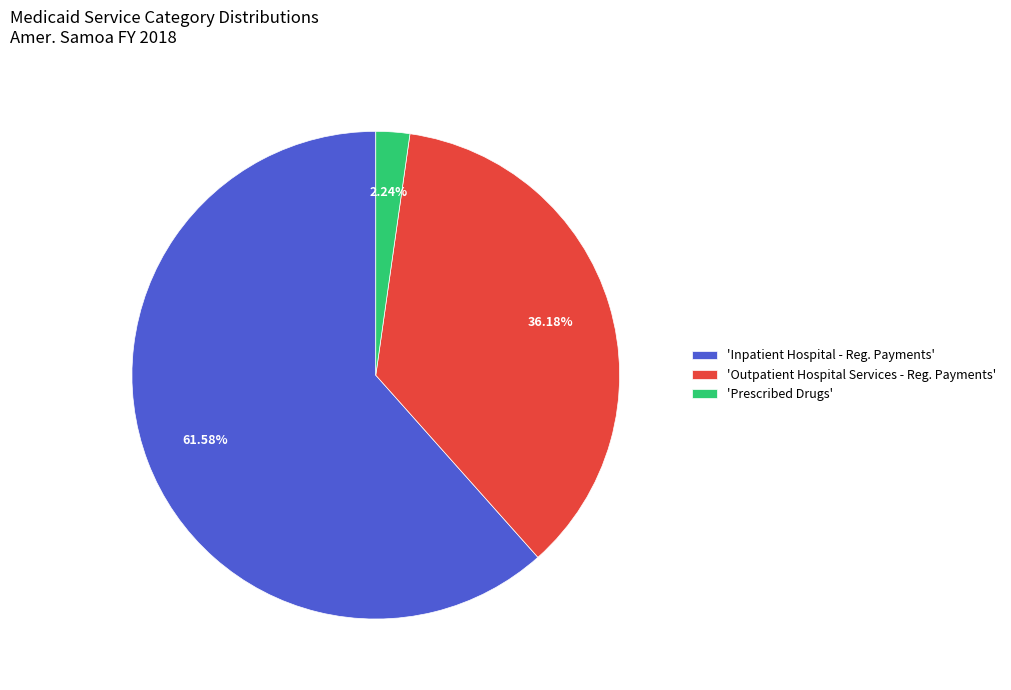

Which has a higher value, 'Prescribed Drugs' or 'Inpatient Hospital - Reg. Payments'?

'Inpatient Hospital - Reg. Payments'